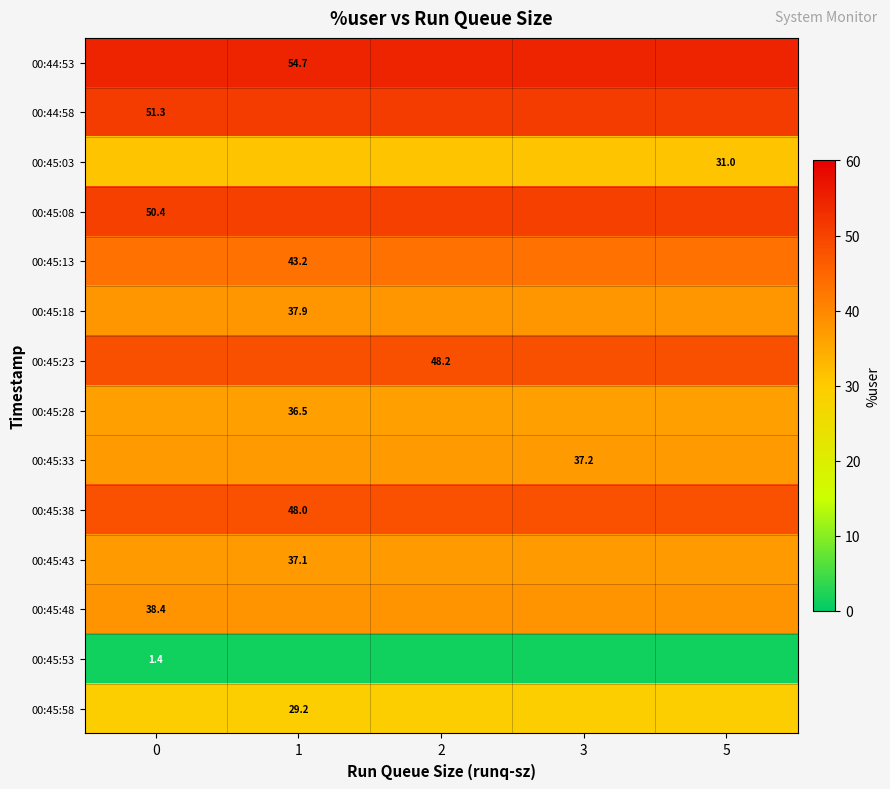

True or false: 00:45:13 has a value of 19.8 at 5.

False